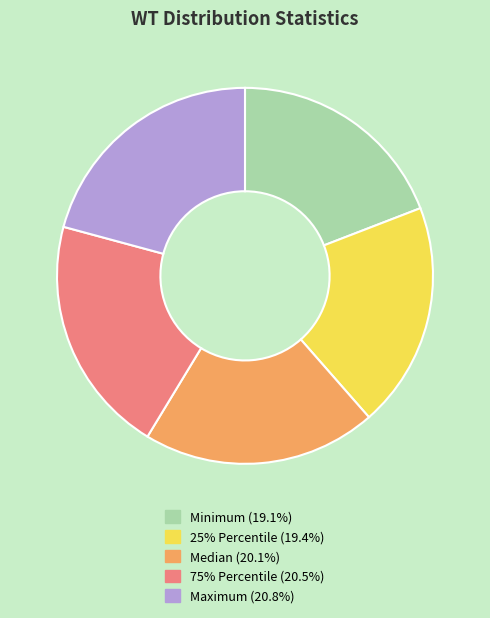

What is the ratio of the value at 75% Percentile to the value at Maximum?

1.0